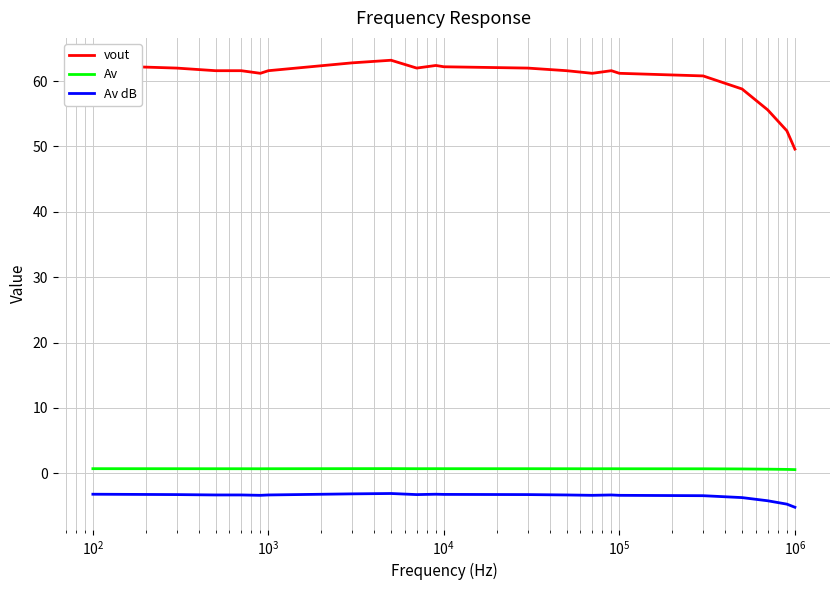

What is the average value of the Av series?

0.7